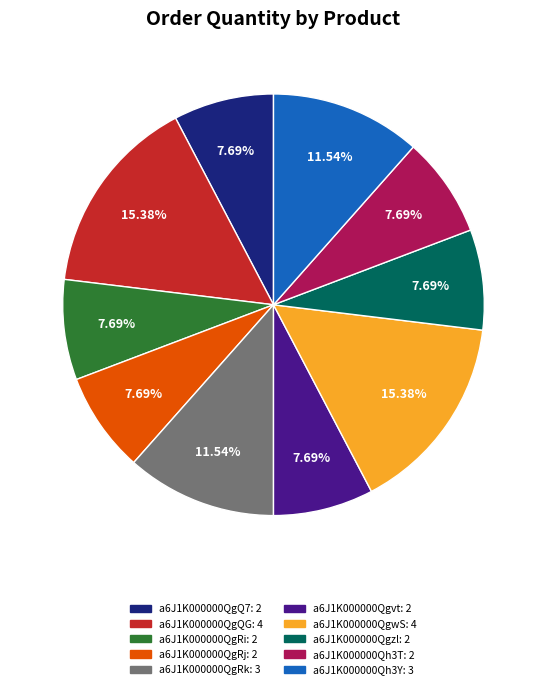

Is there any slice that represents more than half of the pie?

No